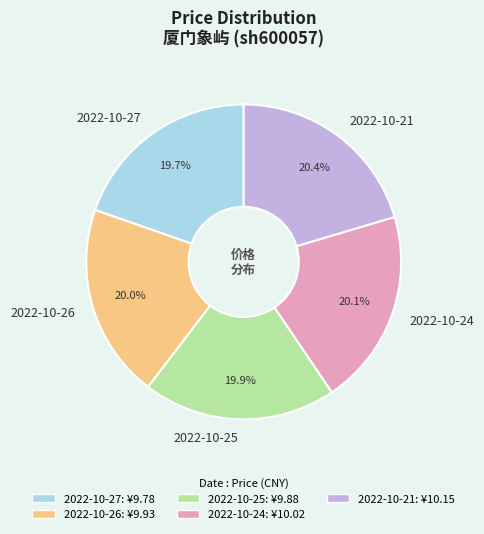

Approximately how many times larger is the value at 2022-10-26 compared to 2022-10-21?

1.0